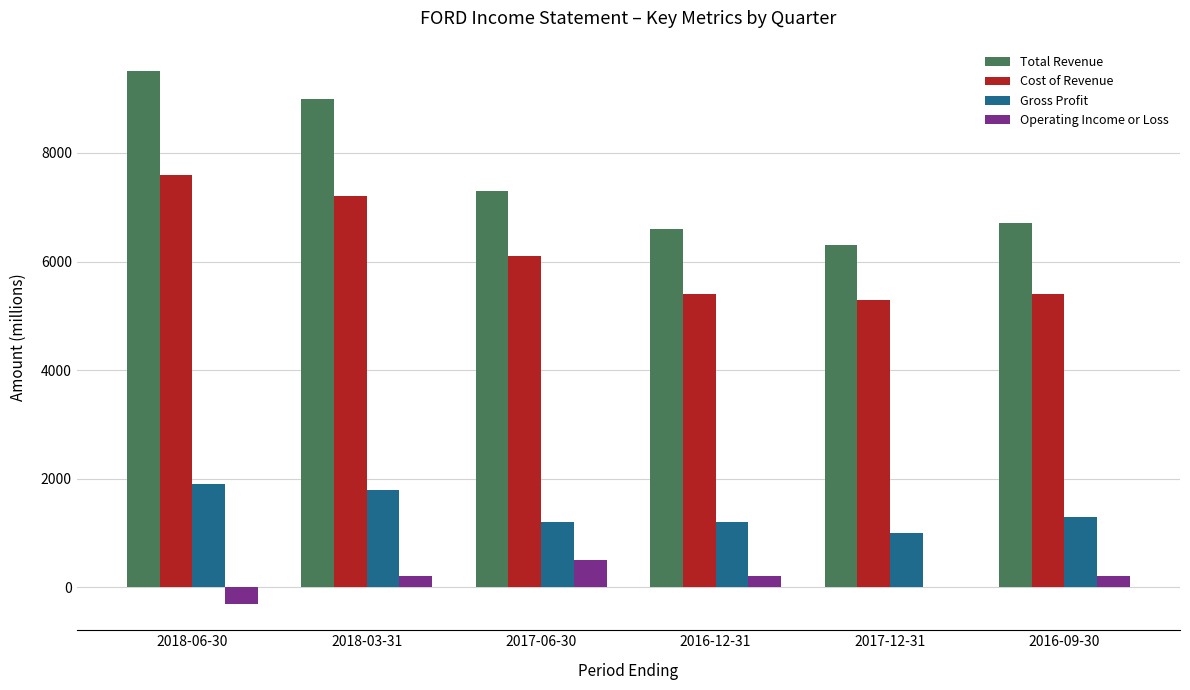

Are the bars horizontal?

No